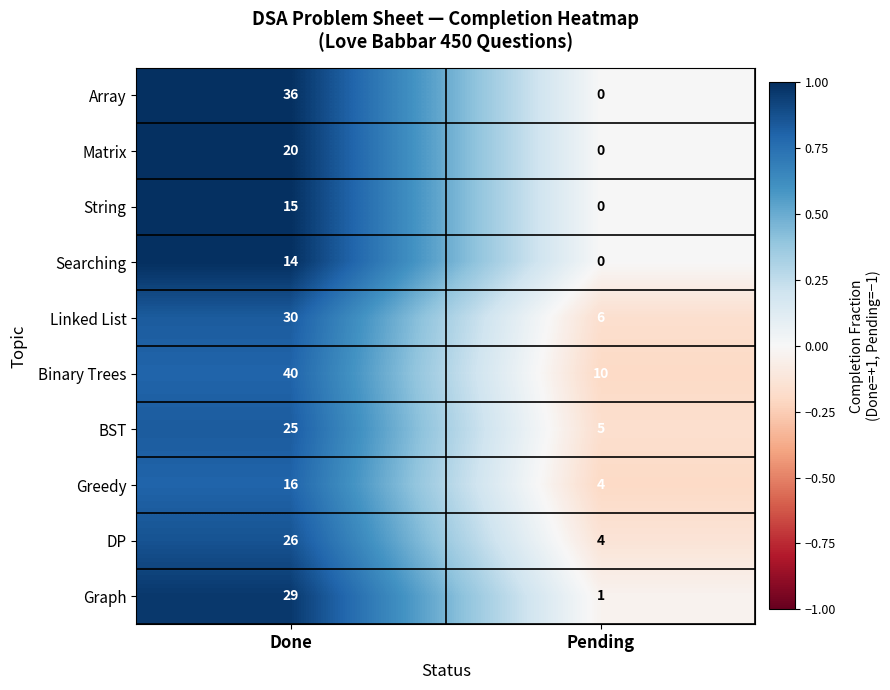

What is the difference between the Linked List values at Pending and Done?

24